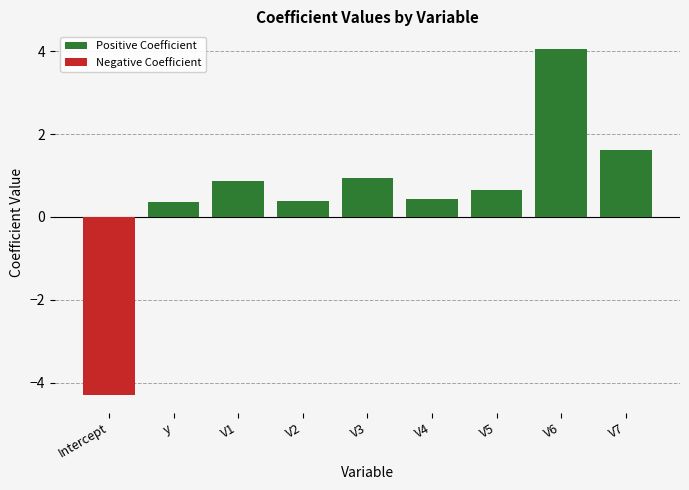

Rank the categories by Negative Coefficient value from lowest to highest.

Intercept, y, V1, V2, V3, V4, V5, V6, V7